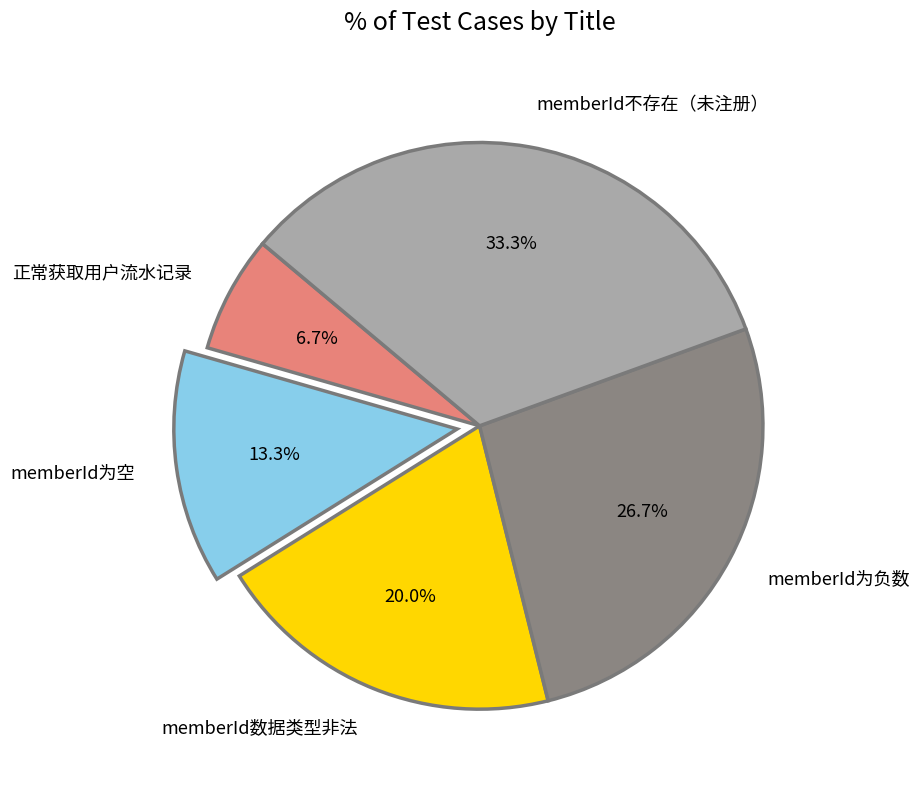

True or false: memberId为空 accounts for 19% of the total.

False